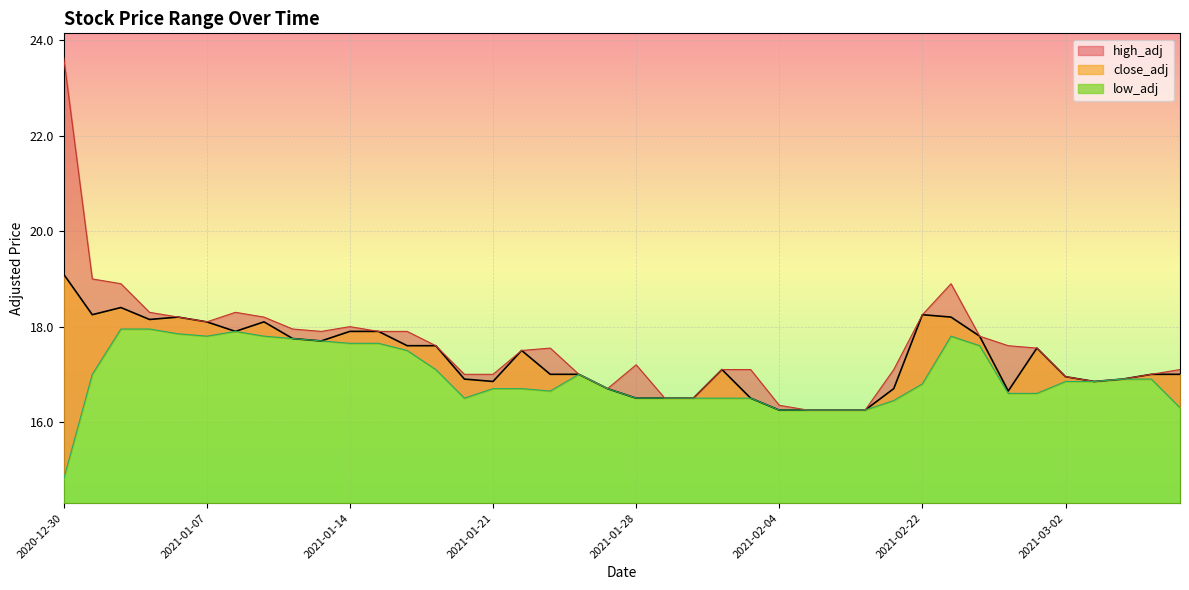

Where does the close_adj series first go above 17?

2020-12-30